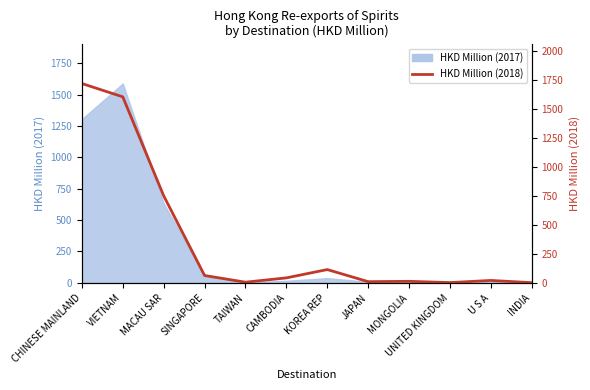

List the labels in order of value, smallest first.

INDIA, UNITED KINGDOM, TAIWAN, JAPAN, MONGOLIA, U S A, CAMBODIA, SINGAPORE, KOREA REP, MACAU SAR, VIETNAM, CHINESE MAINLAND